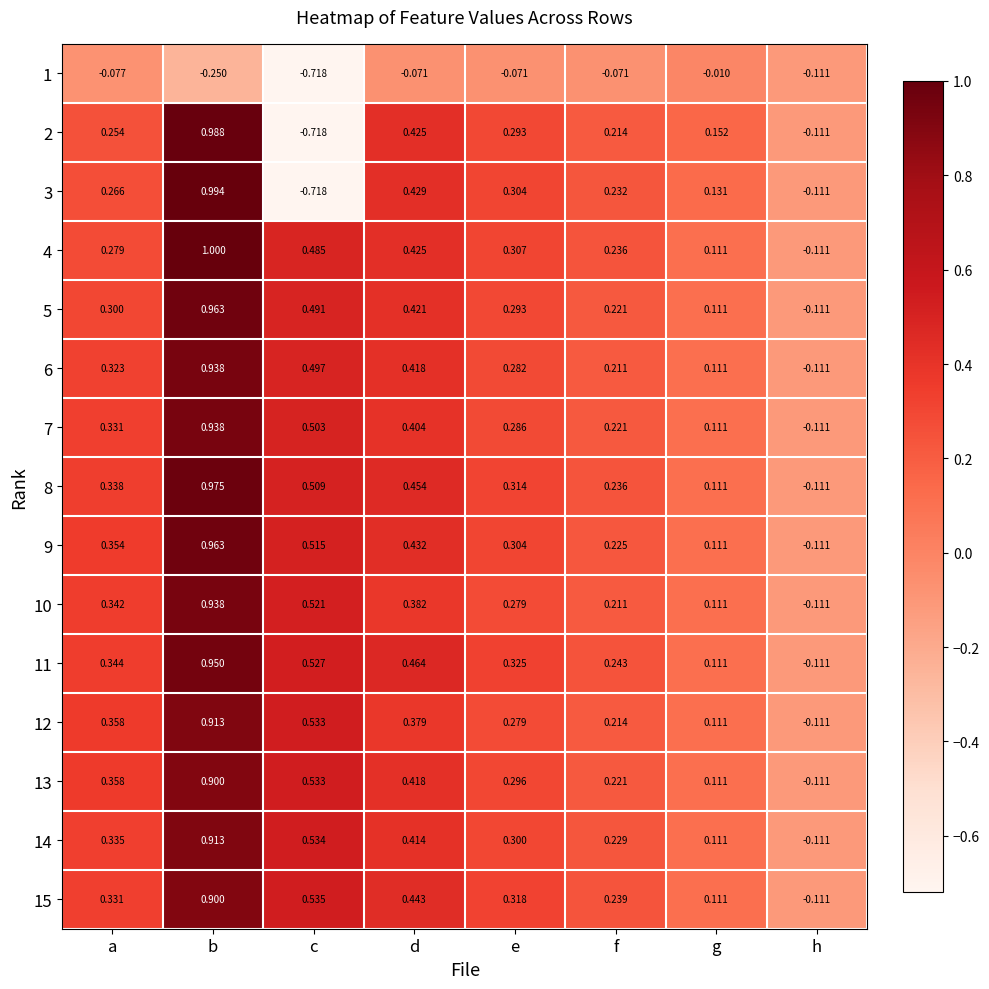

List the labels in order of 9 value, smallest first.

h, g, f, e, a, d, c, b